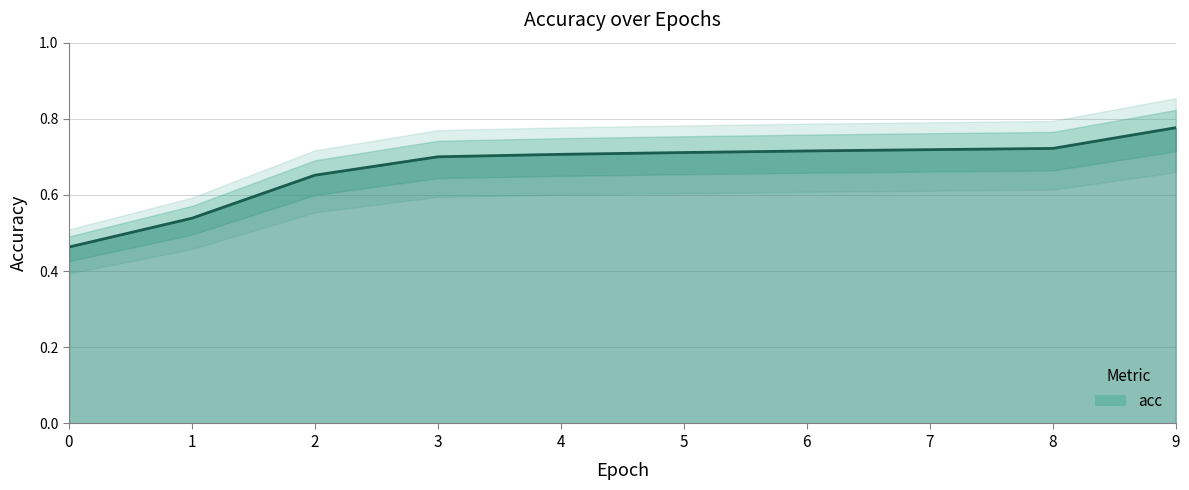

What is the sum of the values at 8 and 4?

1.4